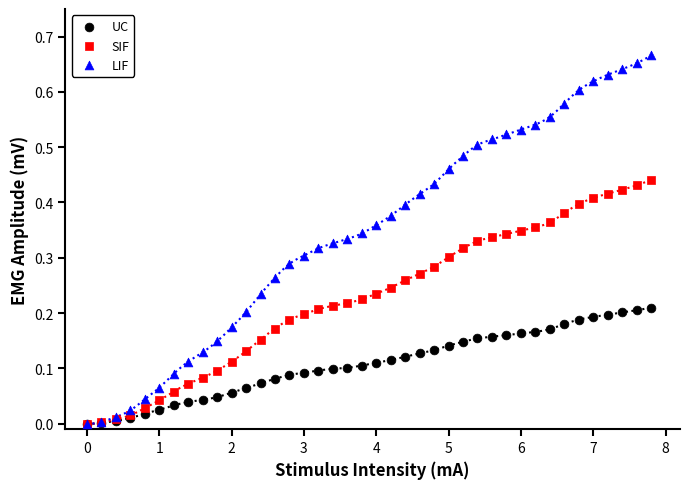

Which series has the widest spread of Y values?

LIF